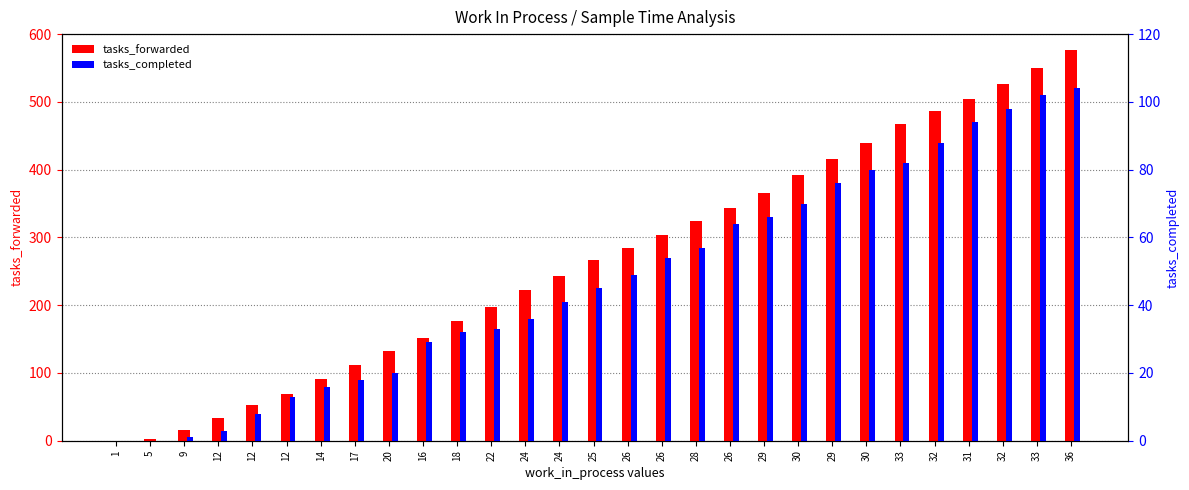

Which series changed the most between 1 and 24?

tasks_forwarded